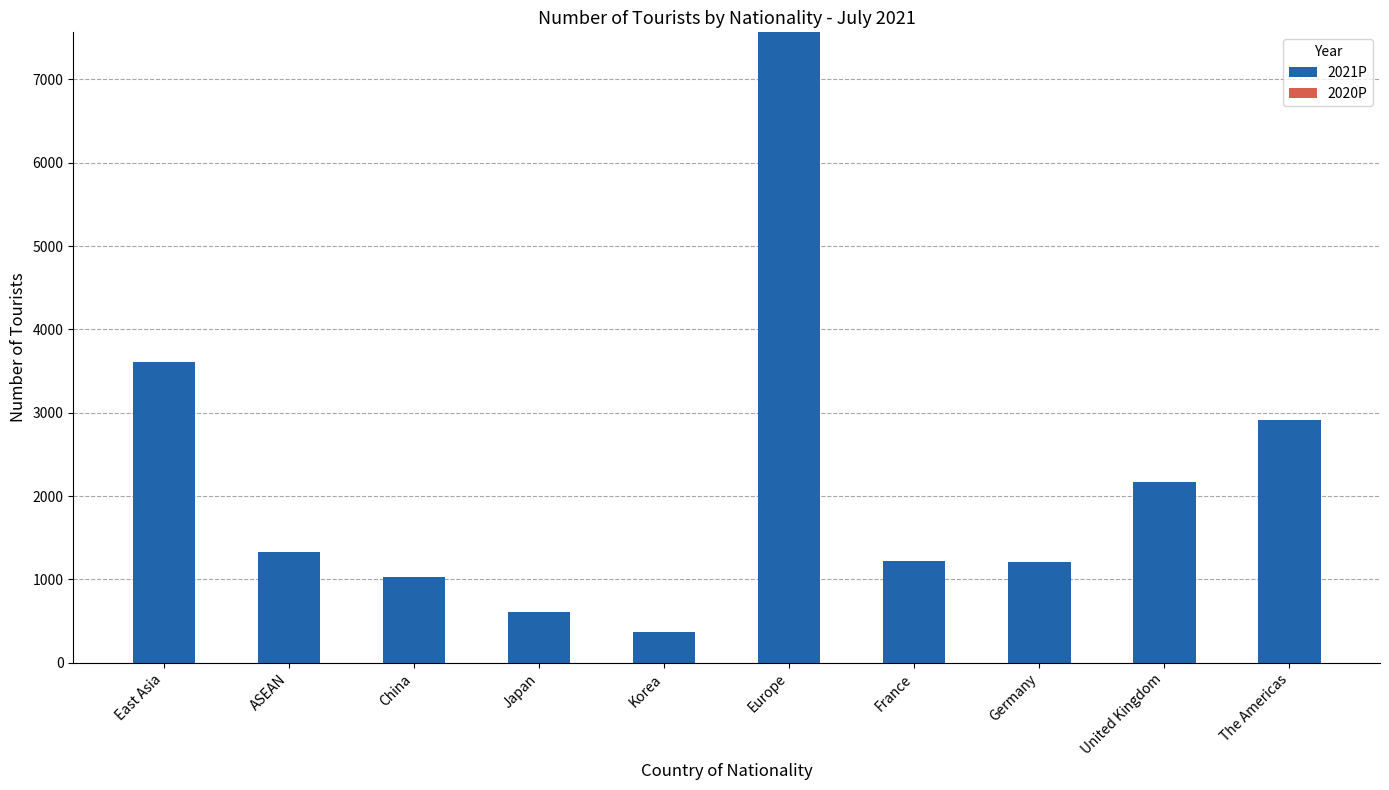

Read the value at ASEAN, to the nearest 10.

1330